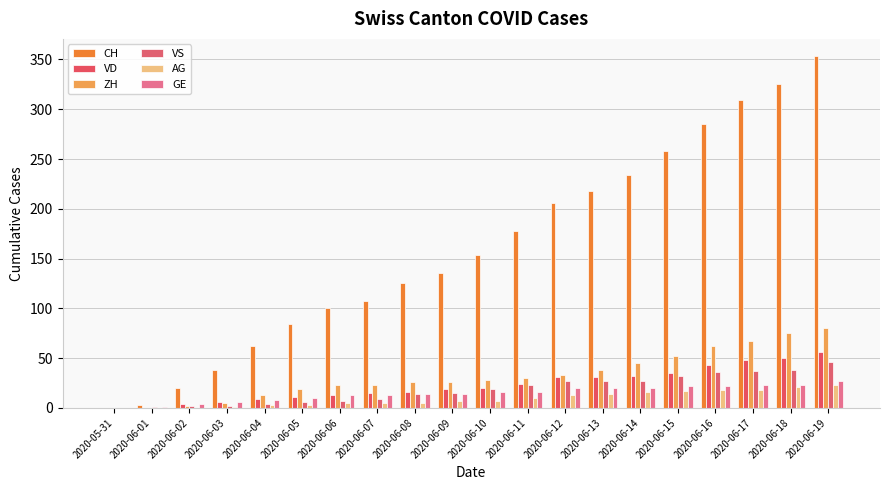

Are the bars horizontal?

No